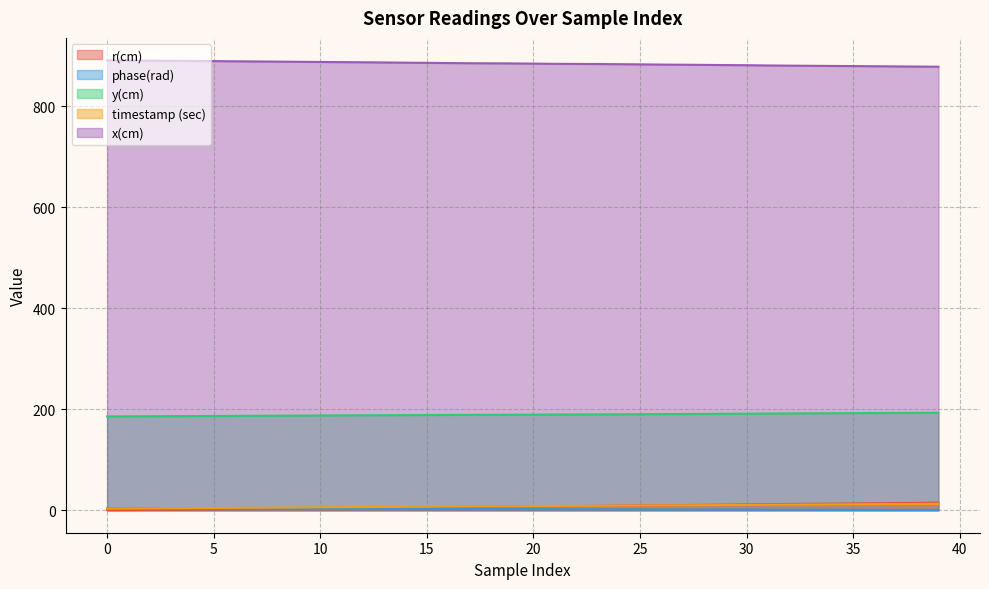

Reading left to right, list all the values displayed in this chart.

timestamp (sec): 0=3.2	1=3.5	2=3.7	3=4.0	4=4.2	5=4.4	6=4.7	7=4.9	8=5.2	9=5.5	10=5.7	11=6.0	12=6.2	13=6.4	14=6.7	15=6.9	16=7.2	17=7.5	18=7.6	19=7.8	20=8.1	21=8.5	22=8.6	23=8.8	24=9.1	25=9.3	26=9.7	27=9.8	28=10.1	29=10.3	30=10.5	31=10.8	32=11.1	33=11.3	34=11.5	35=11.7	36=12.0	37=12.2	38=12.5	39=12.7
r(cm): 0=0.4	1=0.7	2=1.1	3=1.4	4=1.7	5=2.1	6=2.5	7=2.9	8=3.2	9=3.7	10=4.0	11=4.4	12=4.7	13=5.2	14=5.6	15=6.1	16=6.4	17=6.7	18=6.9	19=7.3	20=7.8	21=8.0	22=8.3	23=8.7	24=9.0	25=9.5	26=9.8	27=10.2	28=10.7	29=11.0	30=11.6	31=12.0	32=12.4	33=12.7	34=13.0	35=13.4	36=13.8	37=14.1	38=14.5	39=15.0
phase(rad): 0=4.1	1=3.9	2=3.9	3=3.7	4=3.7	5=3.6	6=3.4	7=3.3	8=3.2	9=3.1	10=3.0	11=2.9	12=2.8	13=2.7	14=2.6	15=2.5	16=2.4	17=2.3	18=2.2	19=2.2	20=2.1	21=1.9	22=1.9	23=1.9	24=1.8	25=1.7	26=1.5	27=1.5	28=1.4	29=1.4	30=1.3	31=1.2	32=1.1	33=1.0	34=0.9	35=0.8	36=0.7	37=0.7	38=0.5	39=0.5
x(cm): 0=891.0	1=890.7	2=890.5	3=890.1	4=889.8	5=889.6	6=889.2	7=888.9	8=888.6	9=888.2	10=887.9	11=887.5	12=887.3	13=886.9	14=886.5	15=886.1	16=885.7	17=885.4	18=885.2	19=885.0	20=884.6	21=884.2	22=884.0	23=883.8	24=883.5	25=883.1	26=882.7	27=882.4	28=882.1	29=881.7	30=881.5	31=881.0	32=880.6	33=880.3	34=880.0	35=879.8	36=879.4	37=879.1	38=878.8	39=878.5
y(cm): 0=185.8	1=186.0	2=186.2	3=186.4	4=186.6	5=186.7	6=186.9	7=187.1	8=187.3	9=187.5	10=187.7	11=187.9	12=188.1	13=188.2	14=188.4	15=188.5	16=188.7	17=188.9	18=189.0	19=189.2	20=189.4	21=189.6	22=189.7	23=189.8	24=190.0	25=190.2	26=190.5	27=190.6	28=190.8	29=191.0	30=191.2	31=191.6	32=191.8	33=192.0	34=192.2	35=192.3	36=192.5	37=192.7	38=192.9	39=193.1